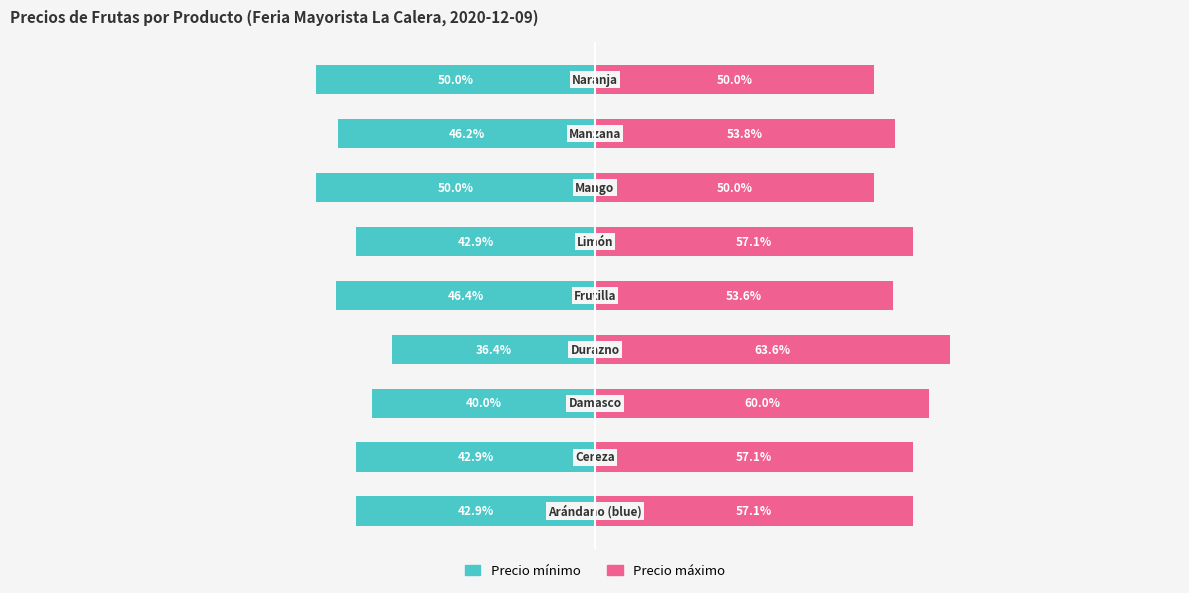

Reading left to right, list all the values displayed in this chart.

Precio mínimo: -42.9	-42.9	-40.0	-36.4	-46.4	-42.9	-50.0	-46.2	-50.0
Precio máximo: 57.1	57.1	60.0	63.6	53.6	57.1	50.0	53.8	50.0